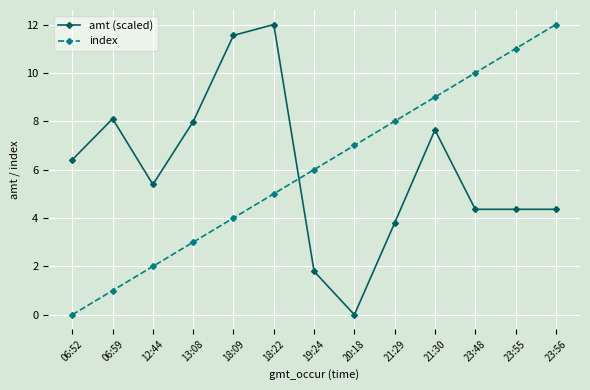

Which series changed the most between 06:52 and 13:08?

index